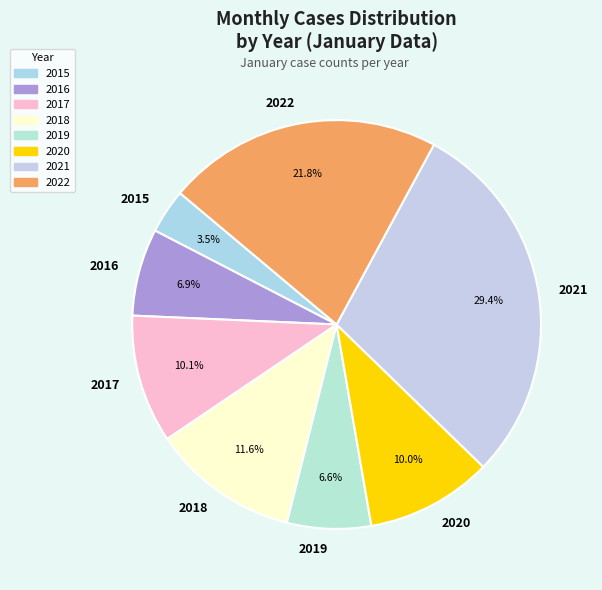

Between 2021 and 2020, which is larger?

2021